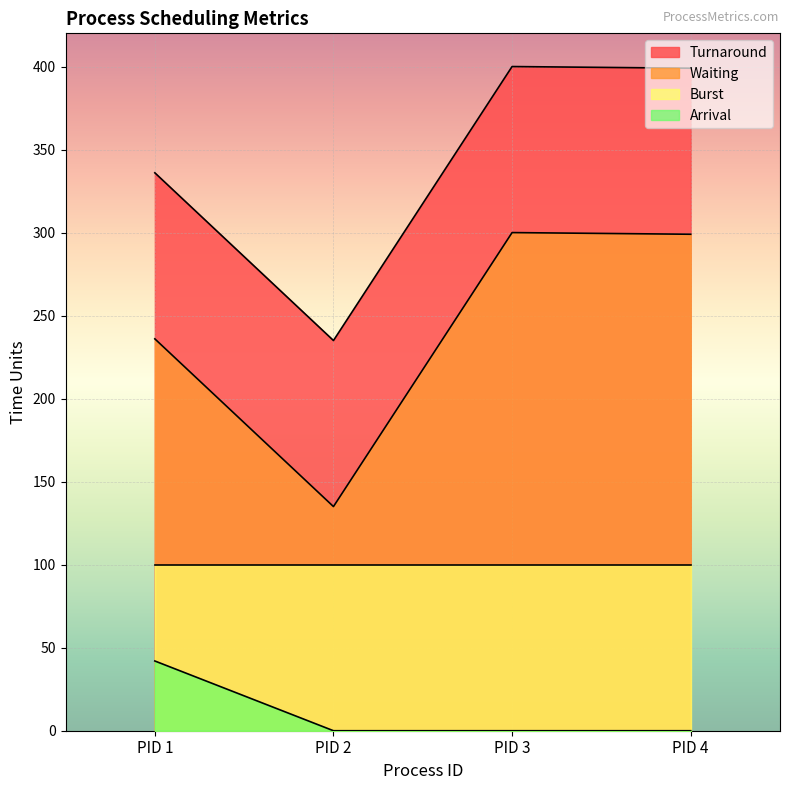

Which series has the widest spread of values?

Turnaround